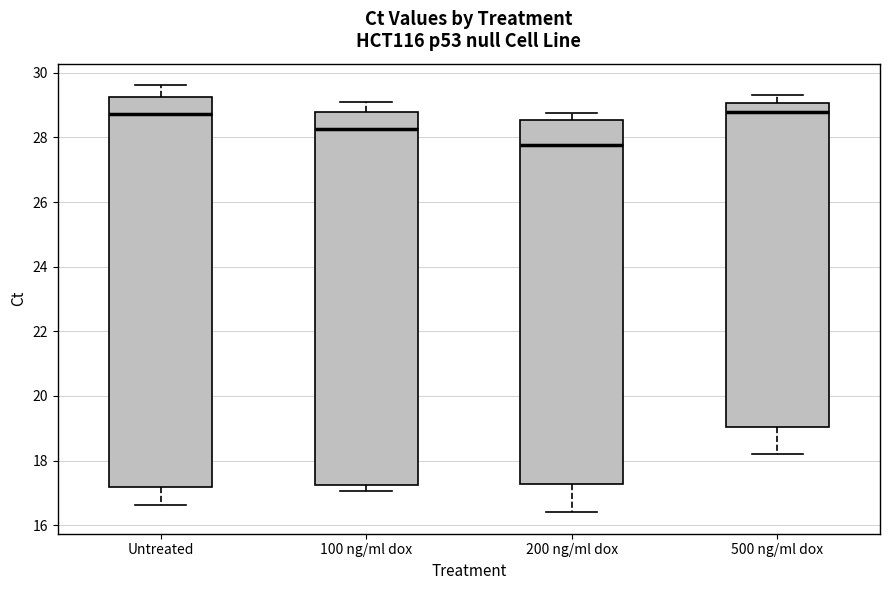

Which box is the tallest, from its lower edge to its upper edge?

Untreated